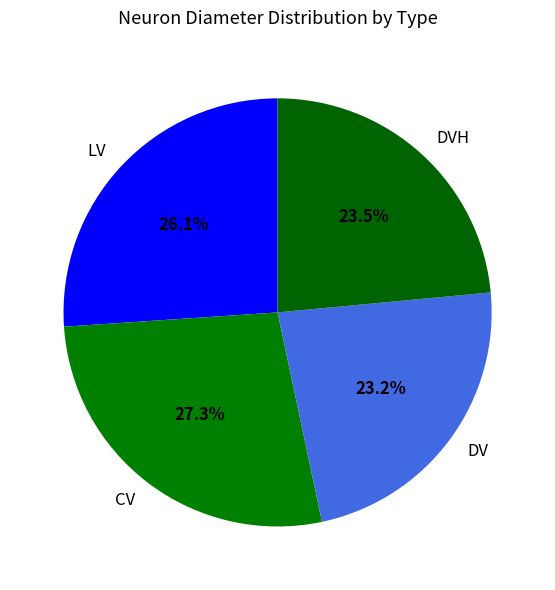

What is the total percentage of CV and DV?

50.4%